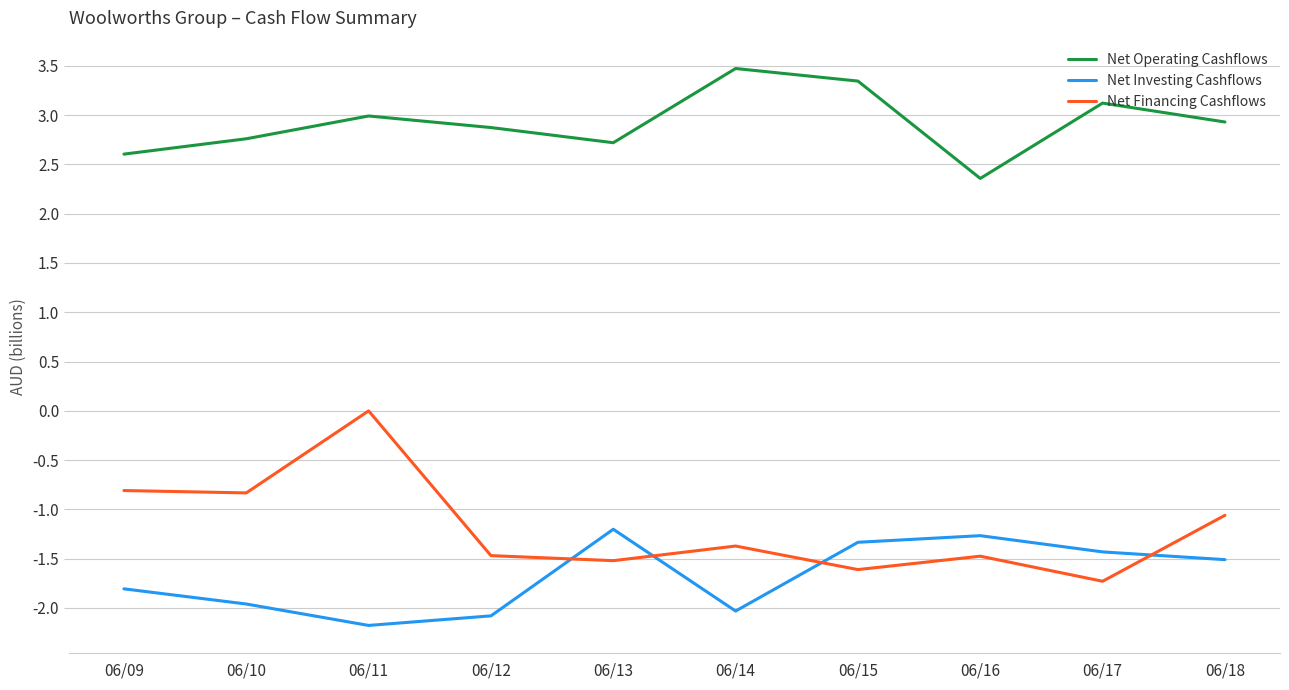

Count the number of categories in the chart.

10